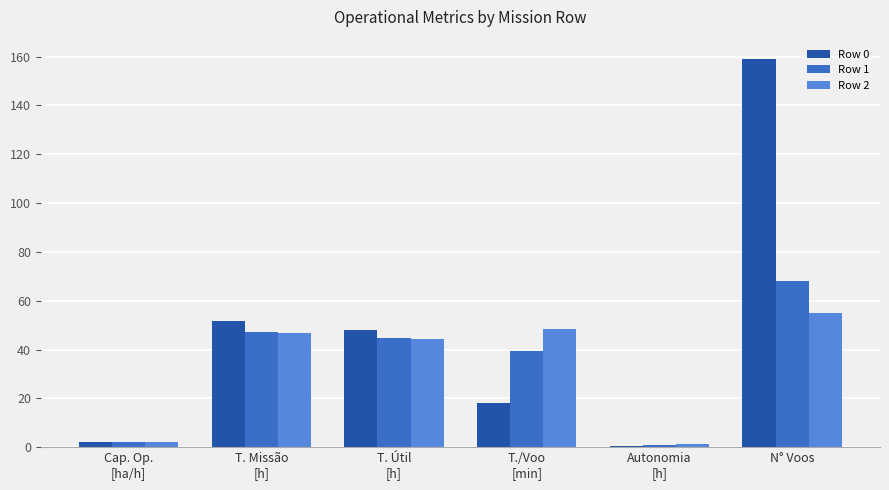

The Row 2 series shows 2.1 at Cap. Op.
[ha/h]. True or false?

True